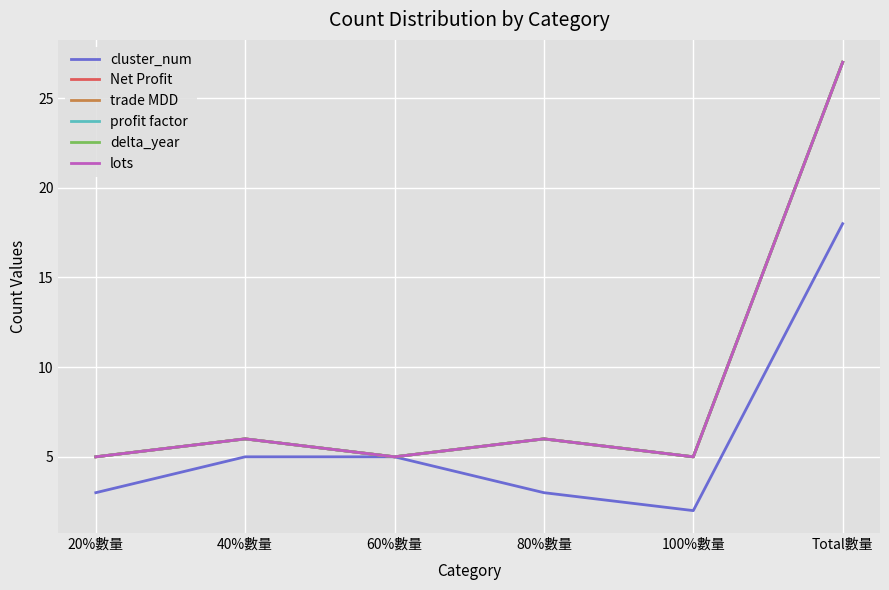

True or false: Net Profit has more than 1 points higher than both neighbors.

True